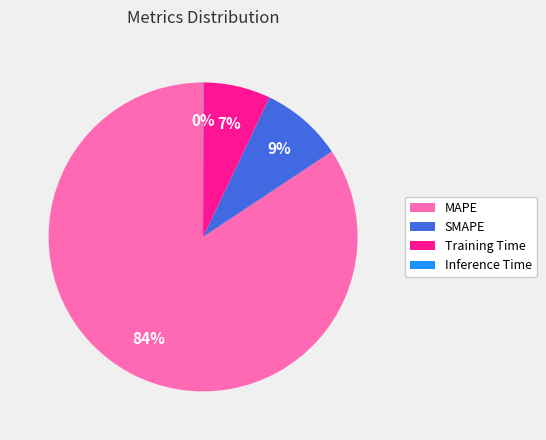

Approximately how many times larger is the value at Training Time compared to MAPE?

0.1